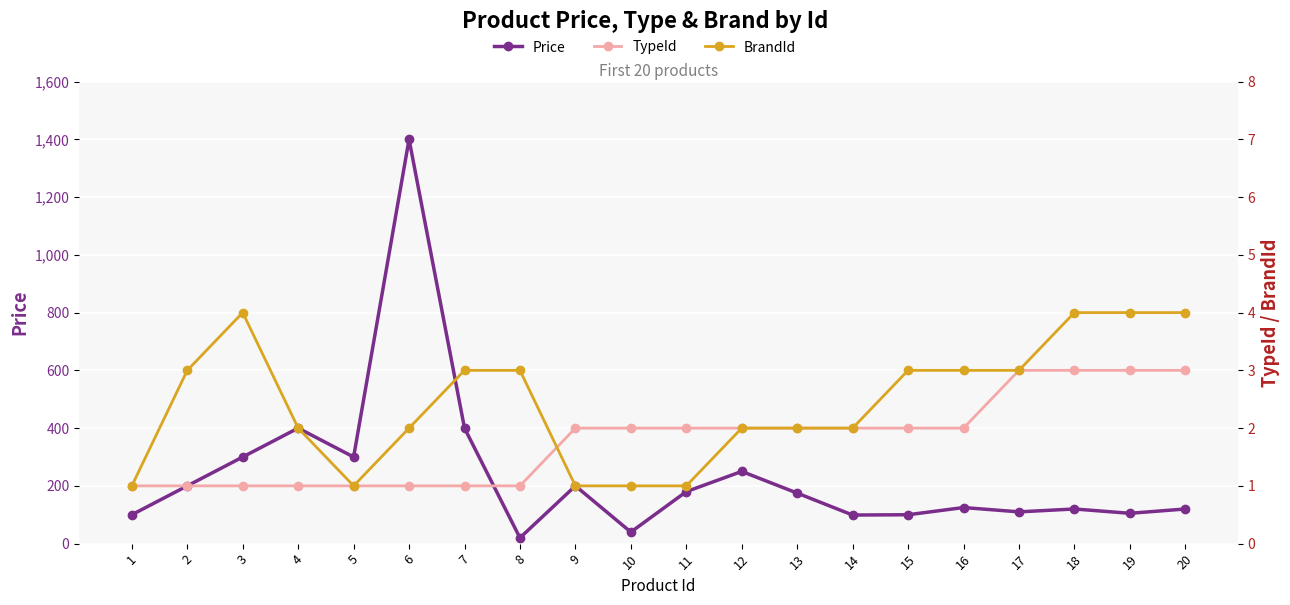

True or false: BrandId and Price intersect in this chart.

False